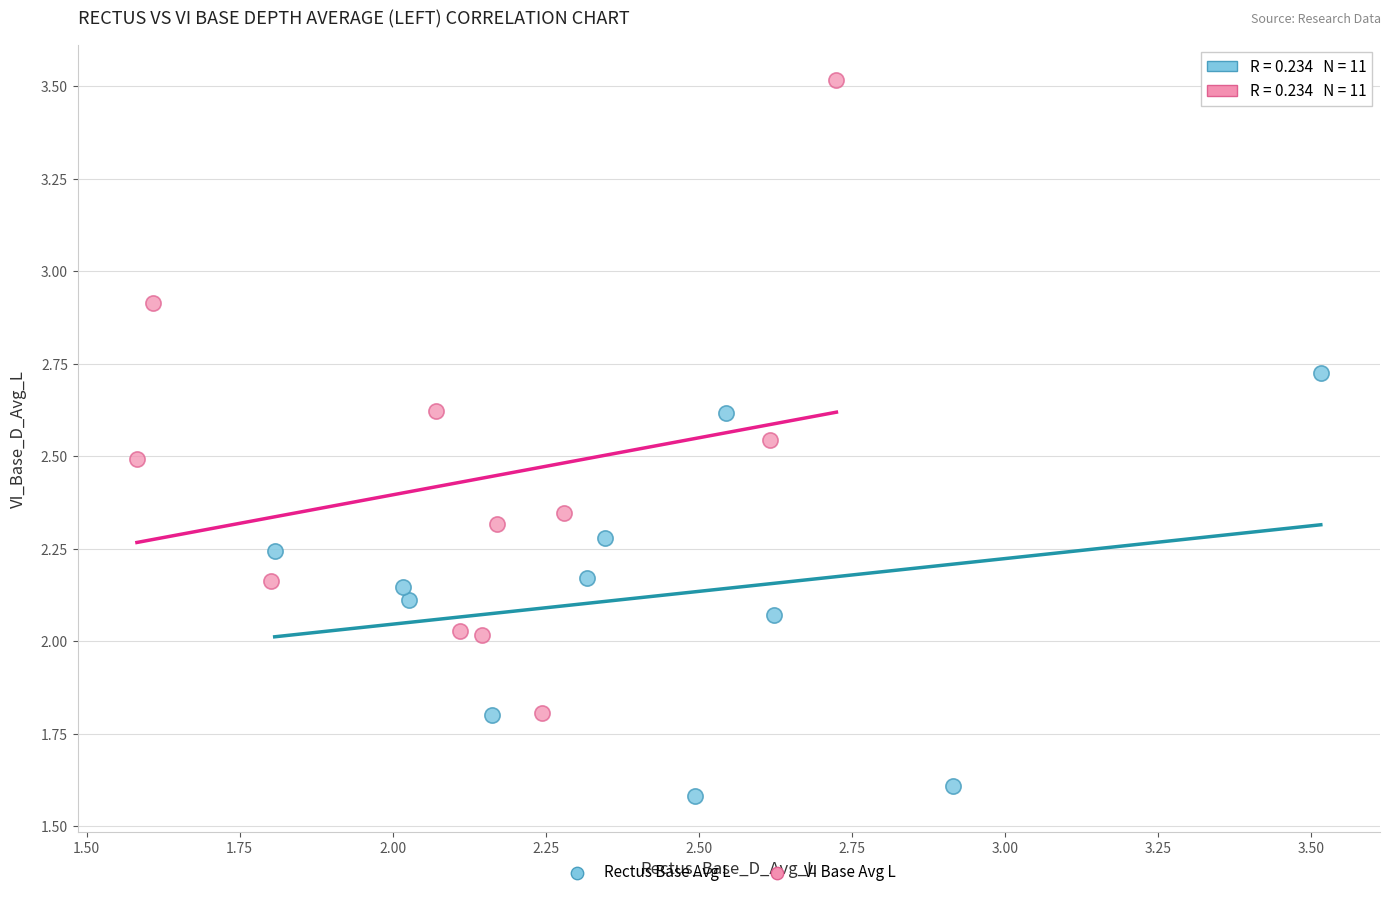

Which series has the largest Y range (max minus min)?

VI Base Avg L